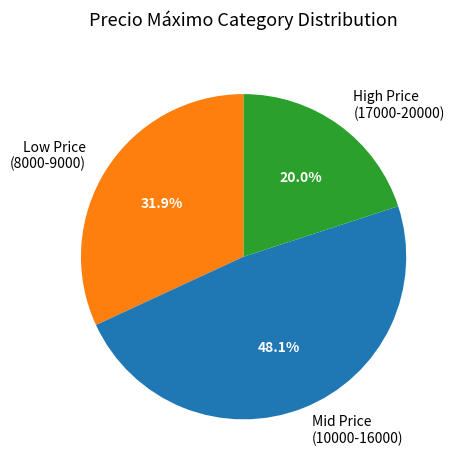

How many slices are in this pie chart?

3